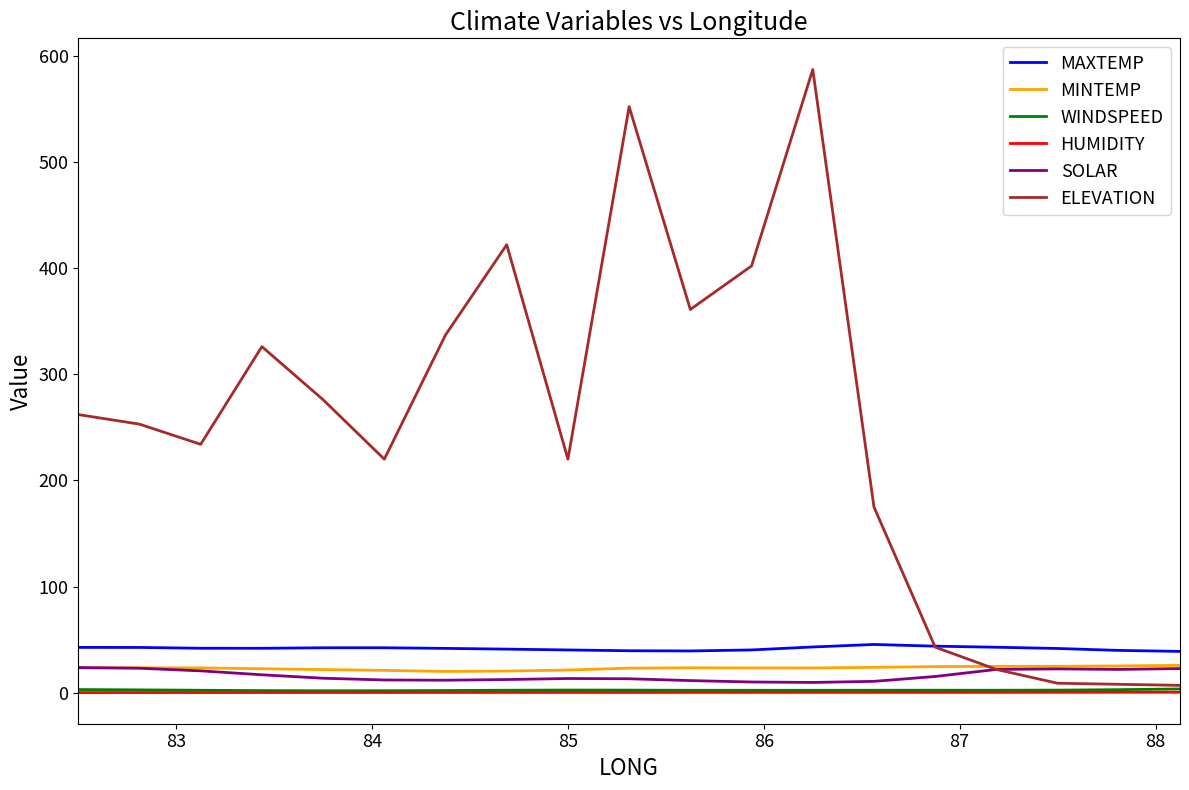

True or false: HUMIDITY and MINTEMP intersect in this chart.

False